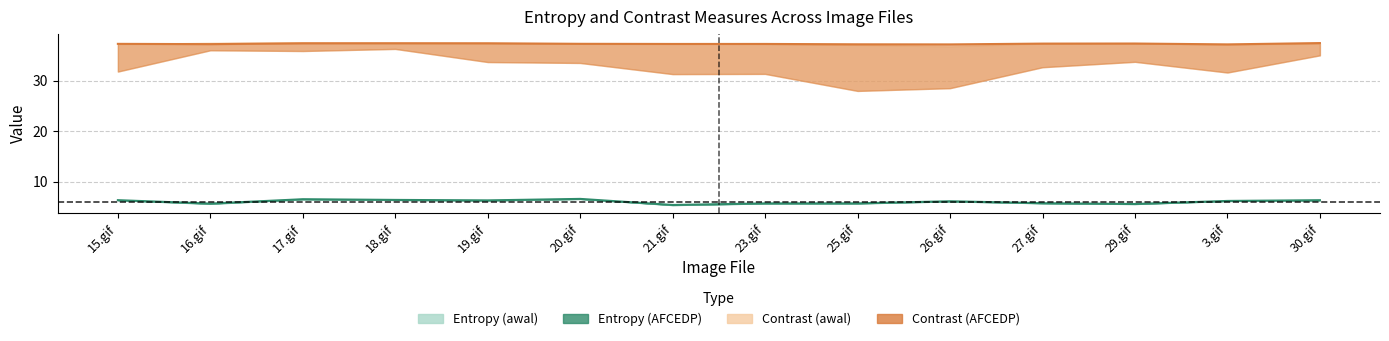

What position from the left is 20.gif?

6